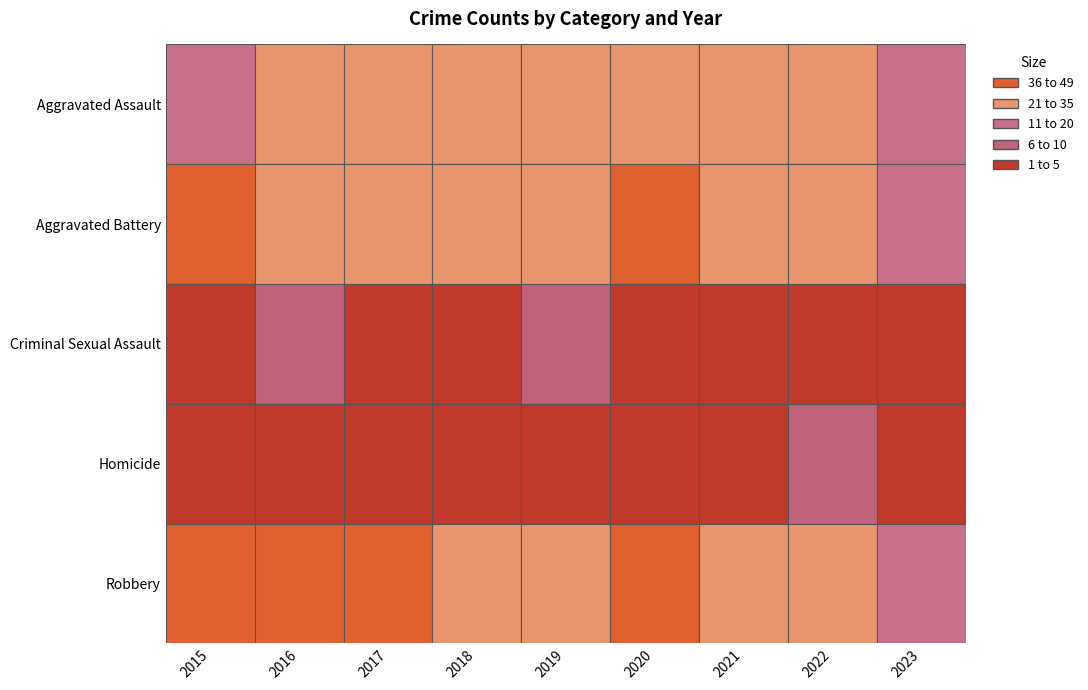

Which series has the largest total across all categories?

Robbery